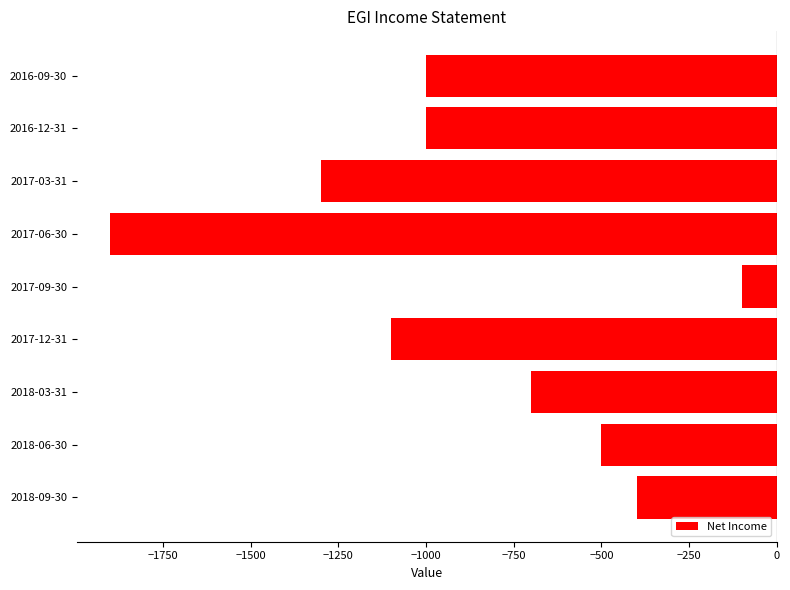

What is the difference between the second highest and minimum values?

1500